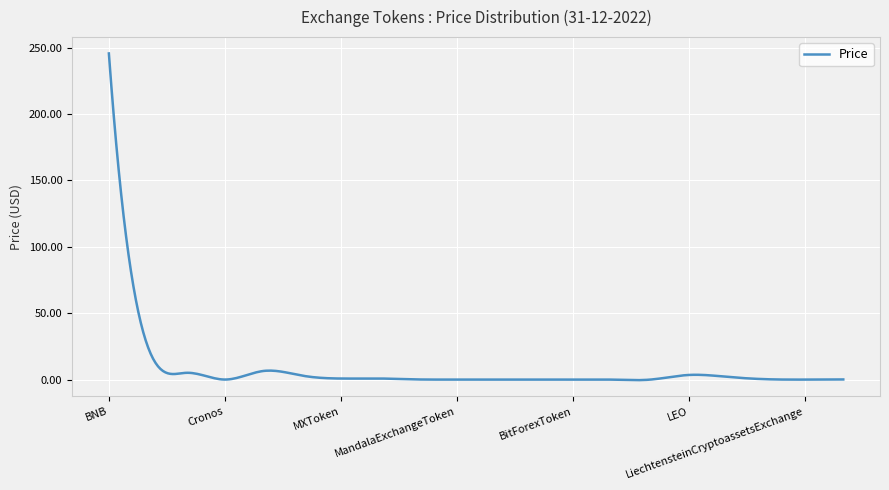

What is the difference between the maximum and minimum values?

246.0